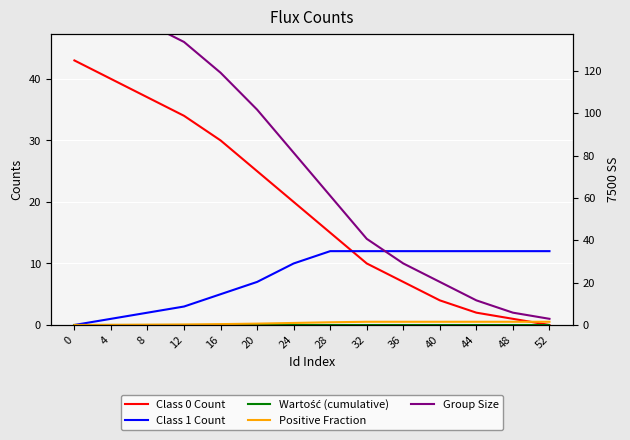

Is the value of Group Size at 8 greater than the value of Wartość (cumulative) at 8?

Yes